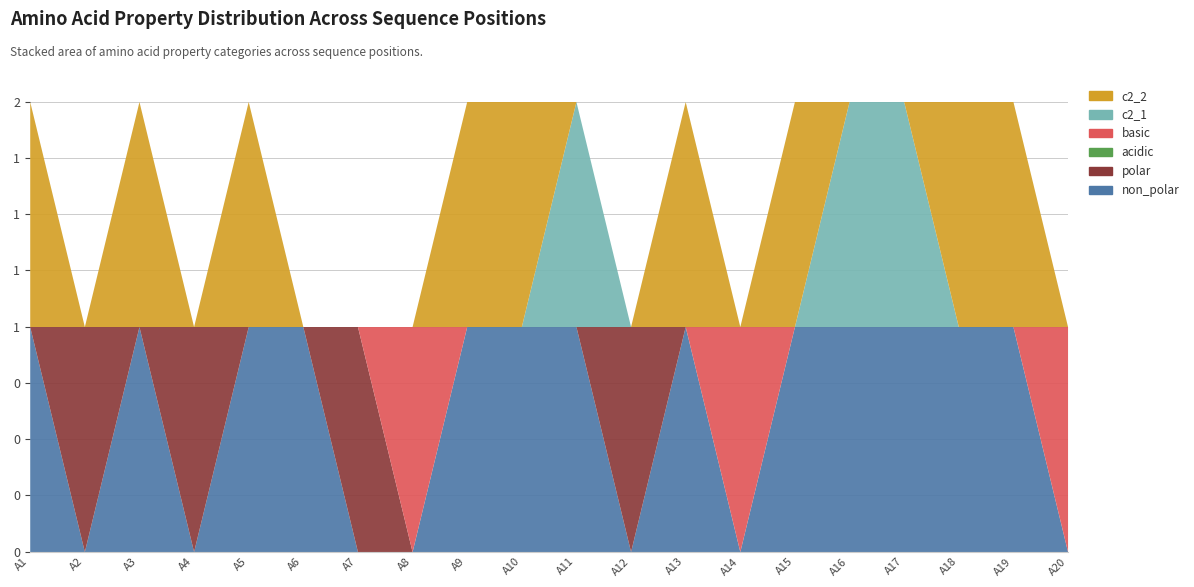

Rank the categories by non_polar value from lowest to highest.

A2, A4, A7, A8, A12, A14, A20, A1, A3, A5, A6, A9, A10, A11, A13, A15, A16, A17, A18, A19